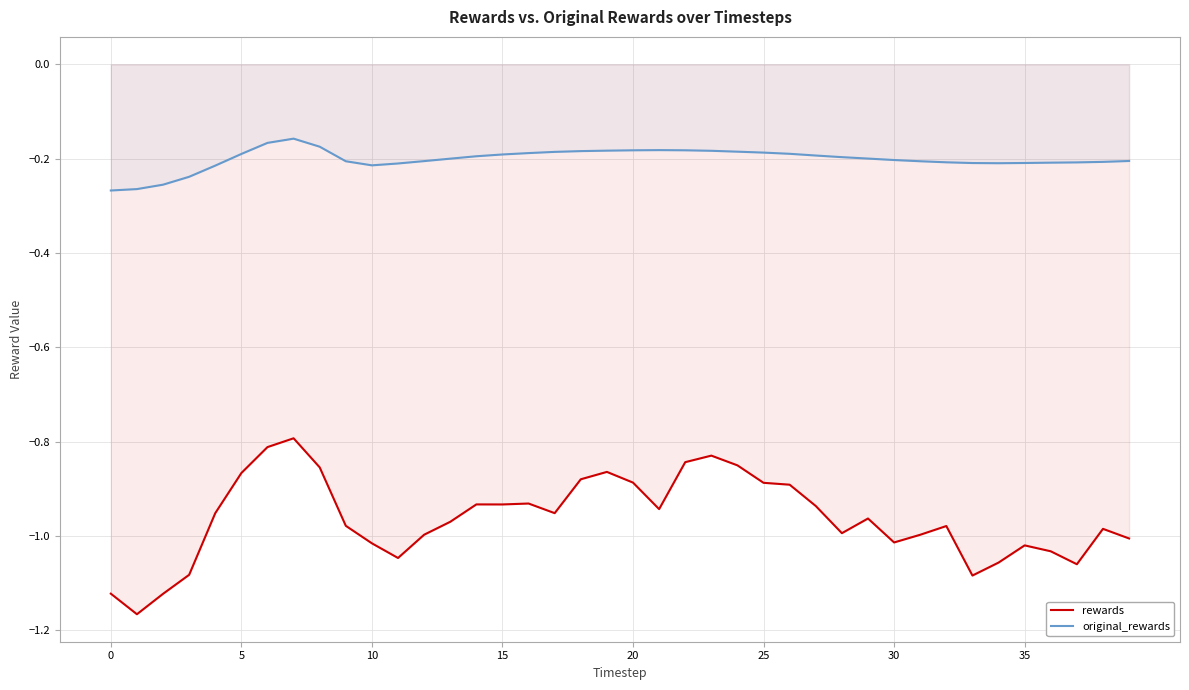

Which series has the largest total across all categories?

original_rewards